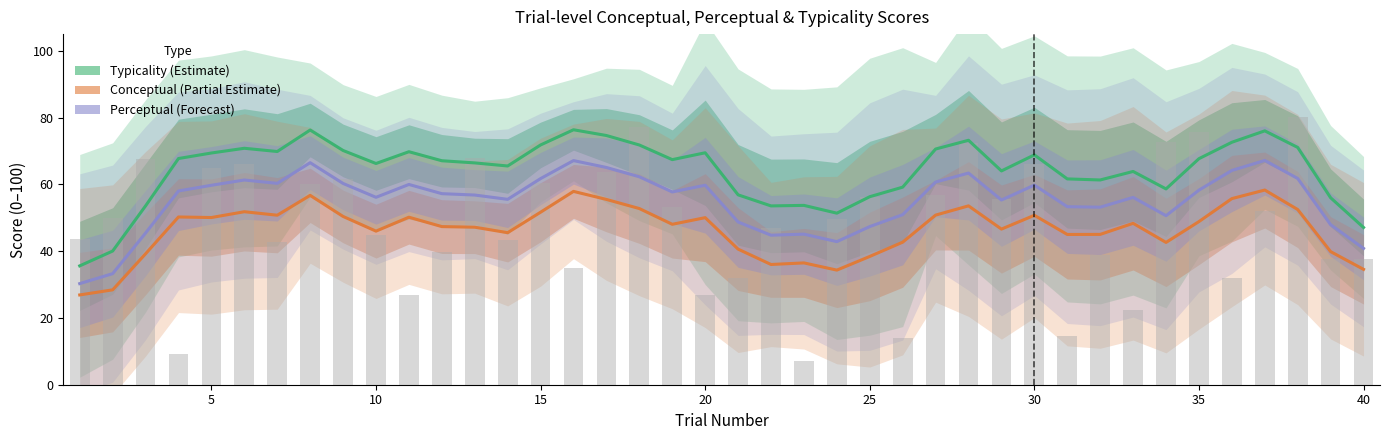

The Conceptual (Partial Estimate) series shows 58.2 at 23. True or false?

False